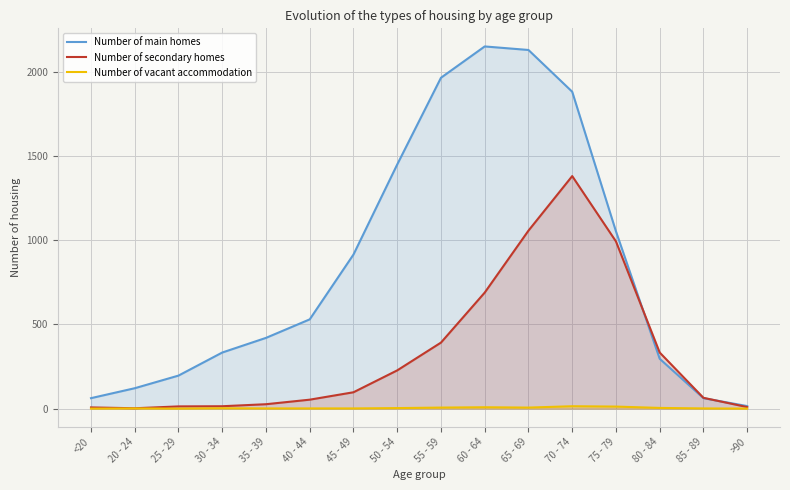

What position from the left is 50 - 54?

8